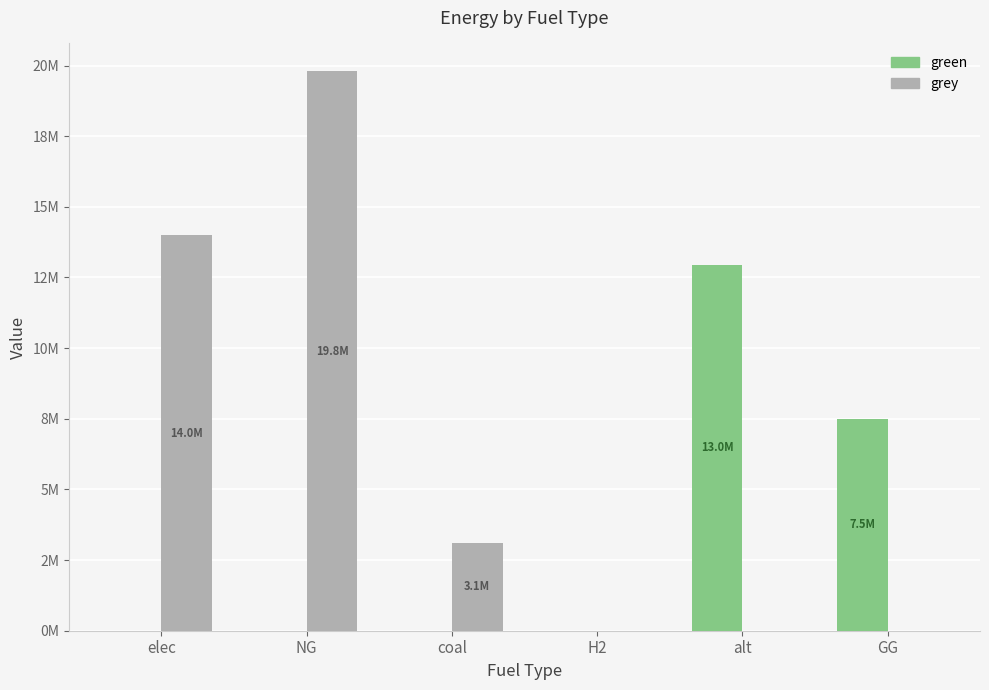

At how many categories does at least one series exceed 15112080?

1